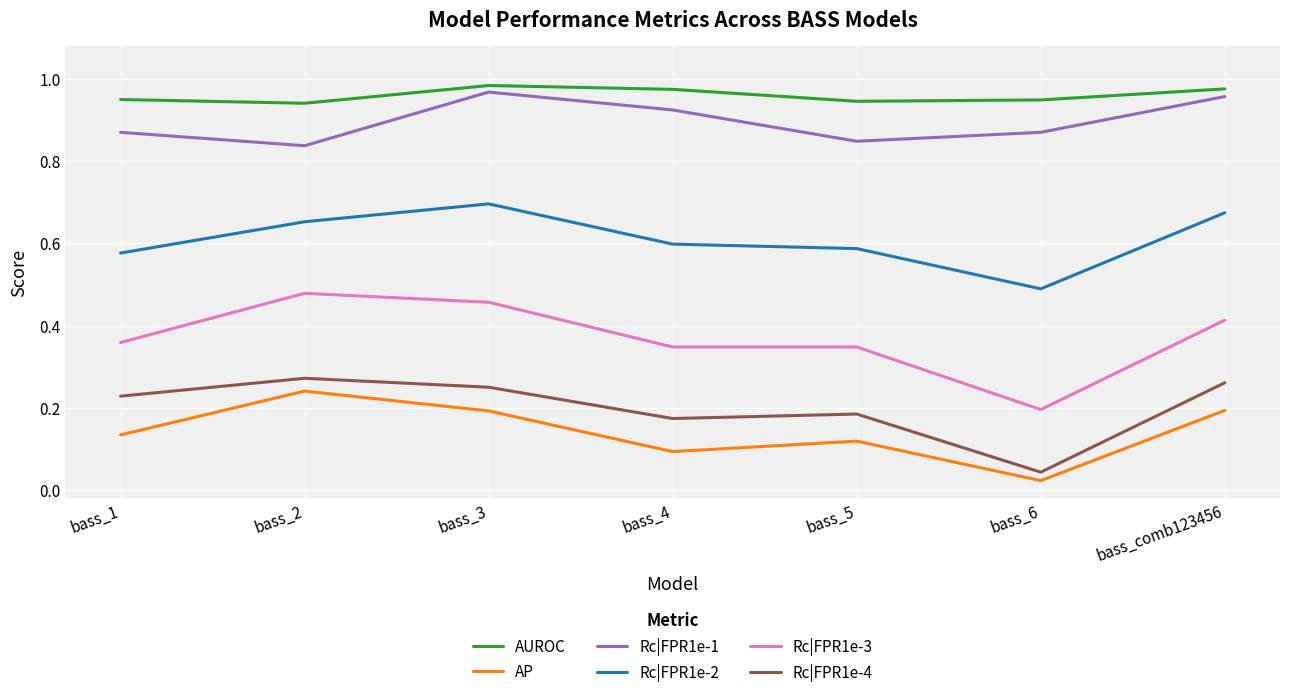

How many categories are shown in the chart?

7